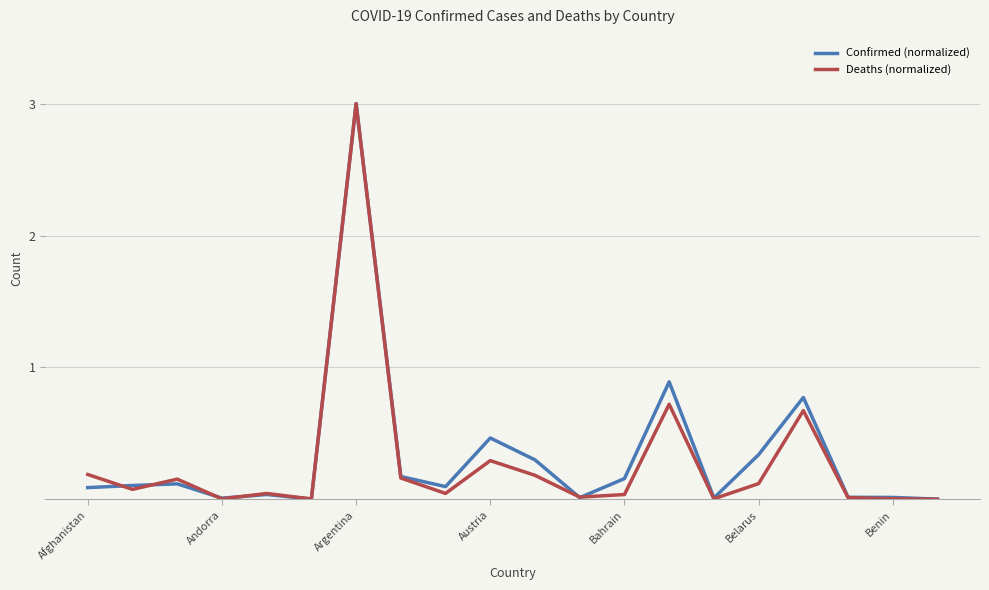

What is the greatest value displayed?

3.0